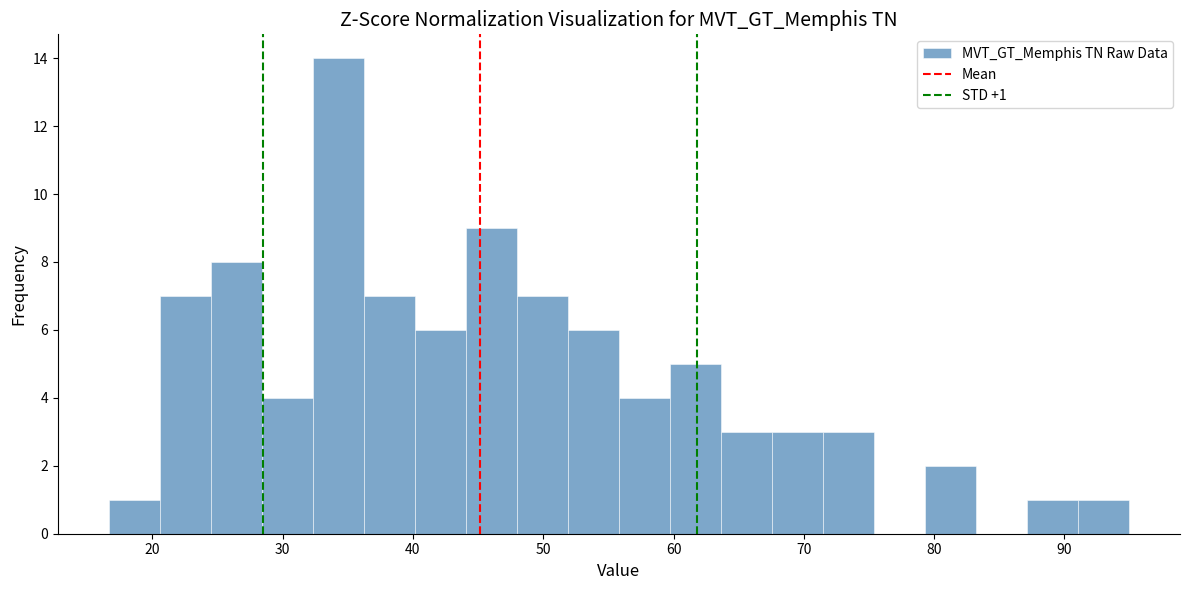

Read against the x-axis, roughly where is the centre of the tallest bar?

34